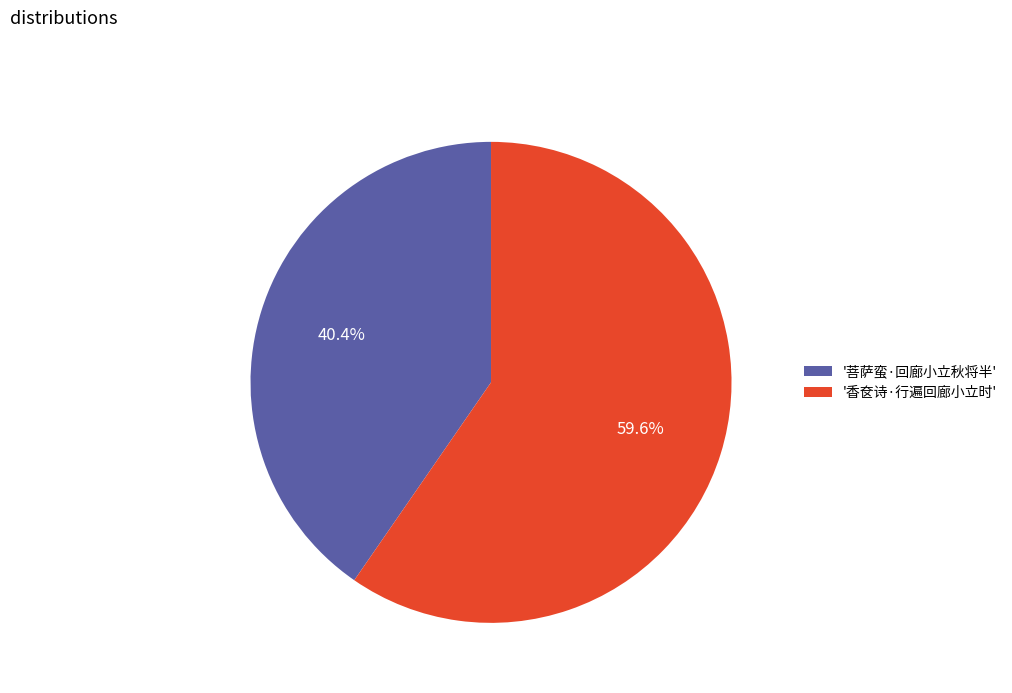

To the nearest percent, what is the average slice percentage?

50%